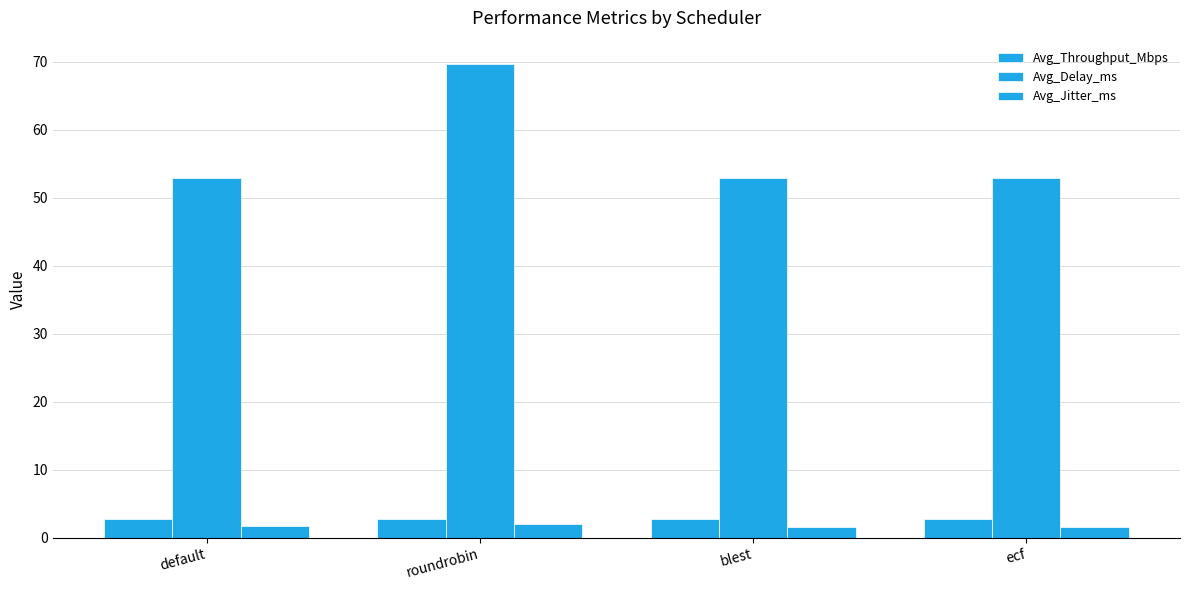

How many bars are there in each group?

3